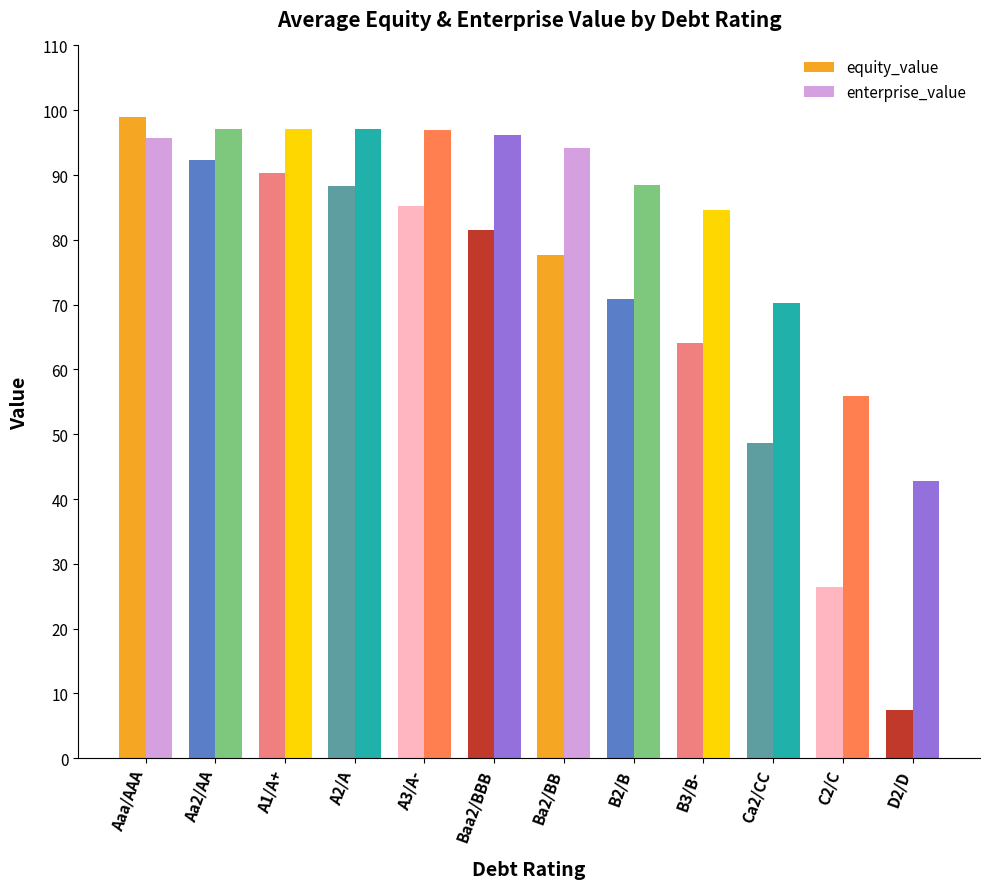

What is the label of the 5th bar from the right?

B2/B